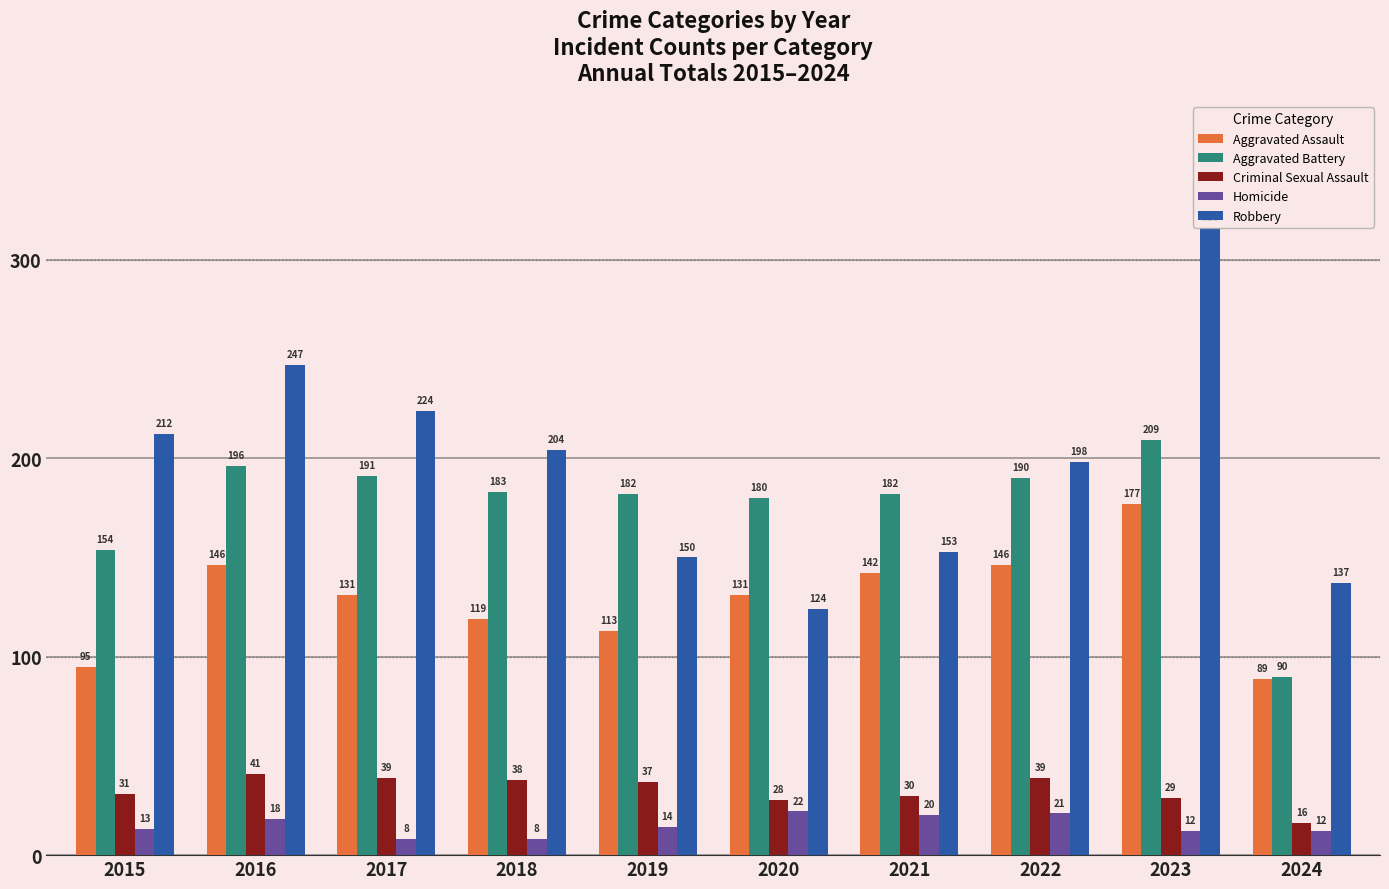

At which label does Homicide reach its peak?

2020